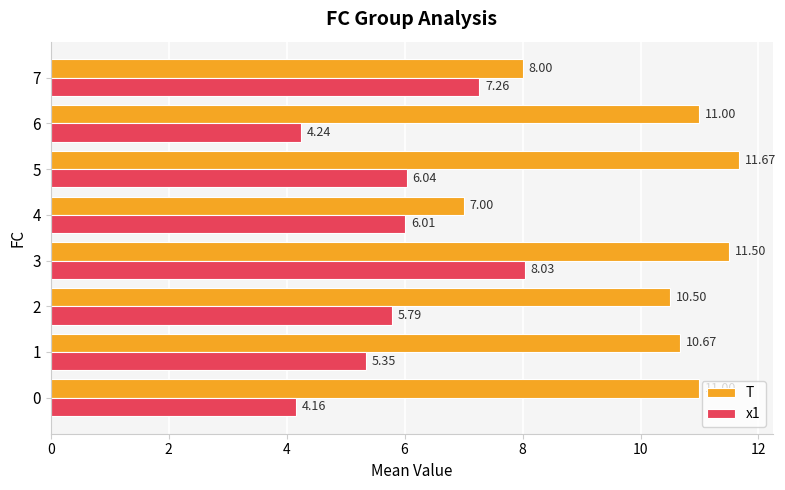

What is the spread (max minus min) of values at 7?

0.7